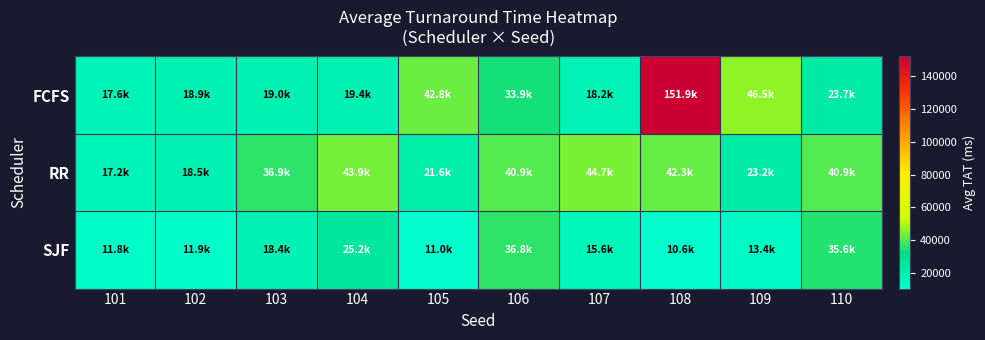

What is the greatest value displayed?

151914.8